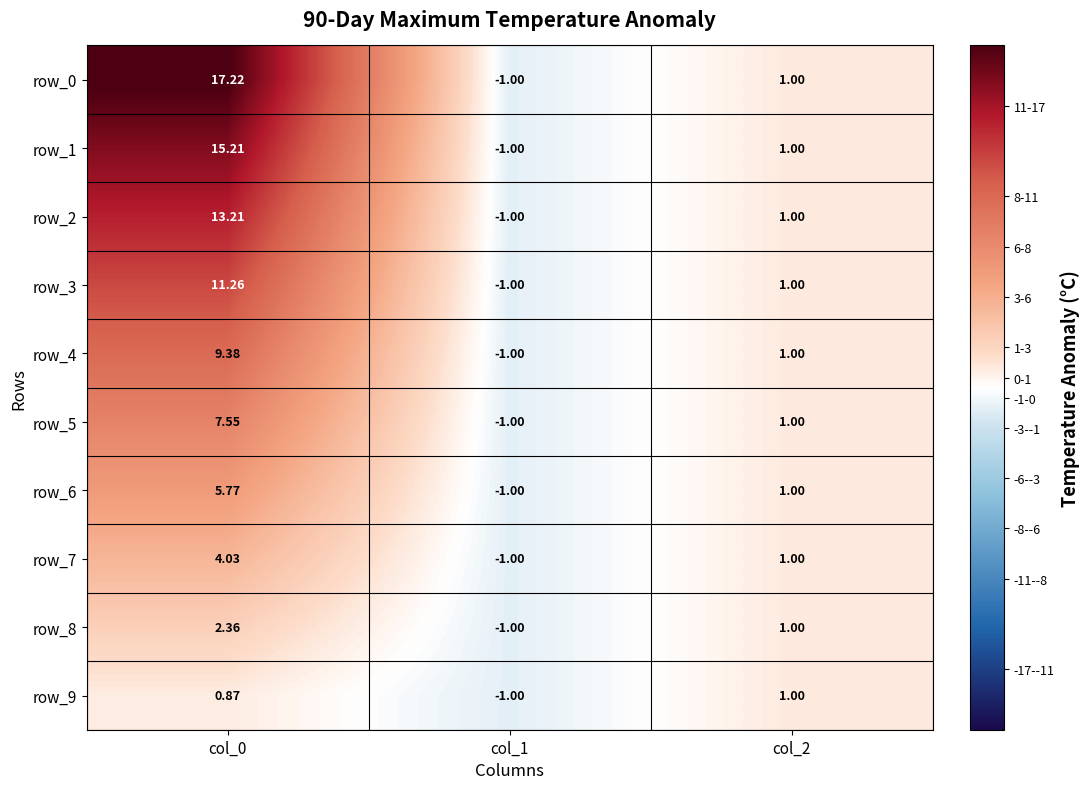

What is the maximum value for row_9?

1.0